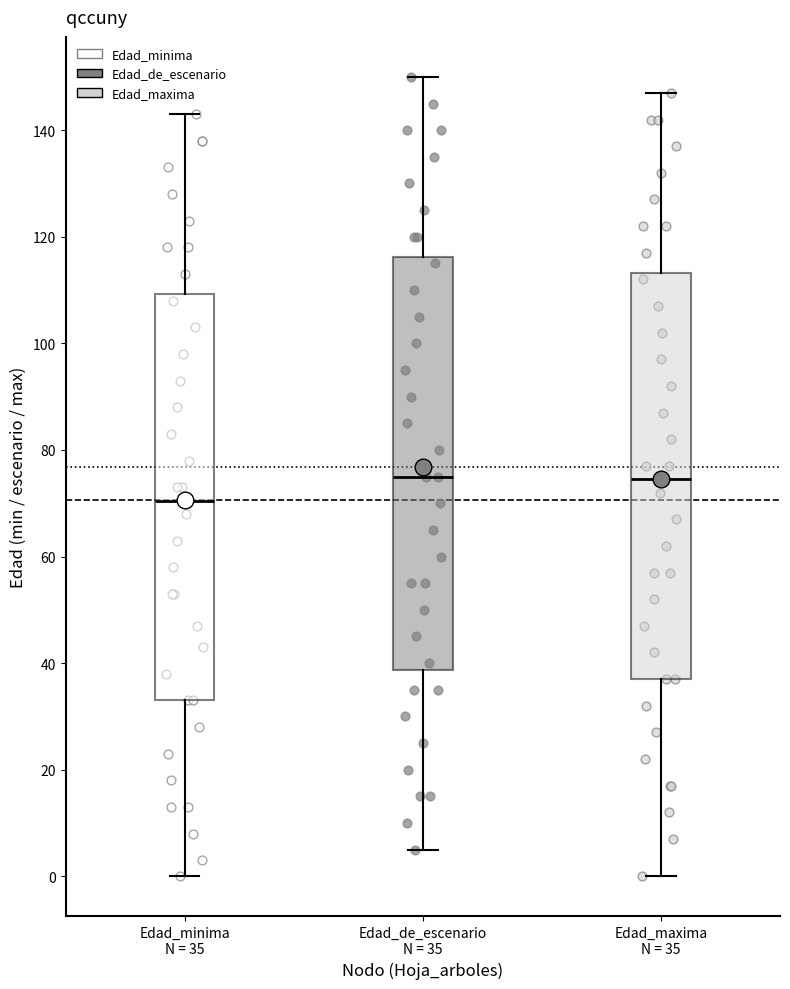

Reading left to right, read every box against the y-axis: the position of its median line, the range the box covers, and the ends of its whiskers. The values are not printed on the chart, so give them approximately, as read against the axis.

Edad_minima N = 35: median 70, box 34 to 110, whiskers 0 to 144
Edad_de_escenario N = 35: median 76, box 38 to 116, whiskers 6 to 150
Edad_maxima N = 35: median 74, box 38 to 114, whiskers 0 to 148